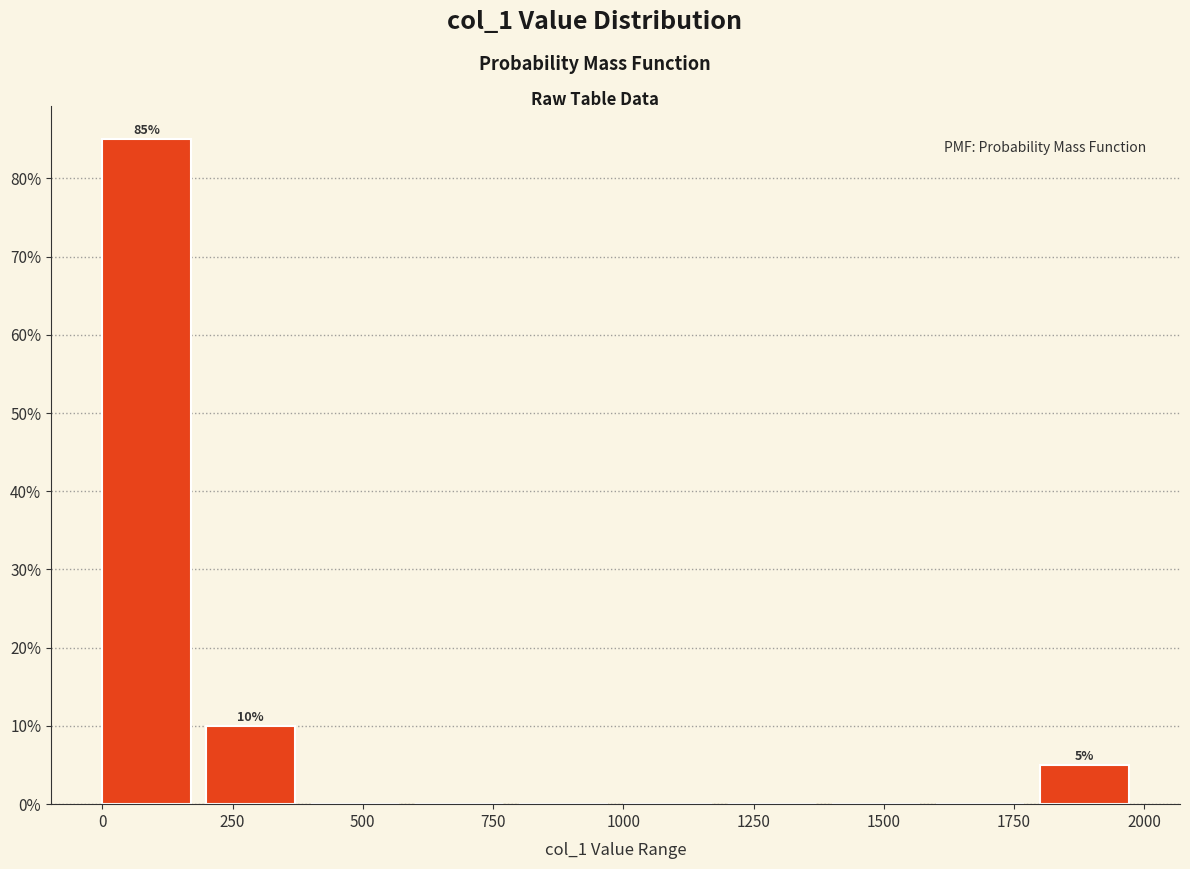

Which range on the x-axis has the tallest bar?

0 to 200